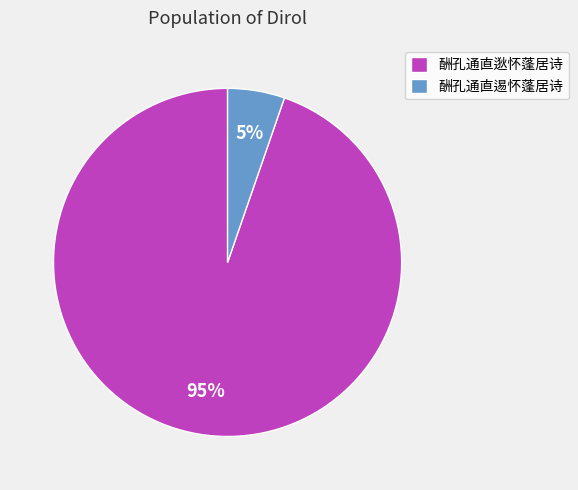

Do 酬孔通直逷怀蓬居诗 and 酬孔通直逖怀蓬居诗 together represent more than half of the pie?

Yes